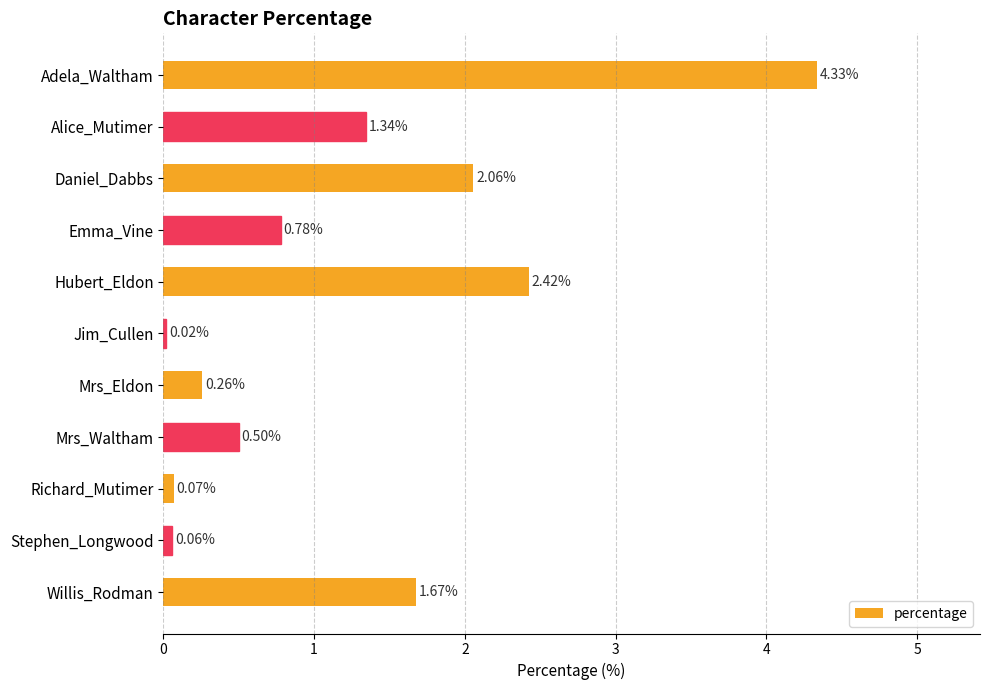

Which has a higher value, Jim_Cullen or Willis_Rodman?

Willis_Rodman